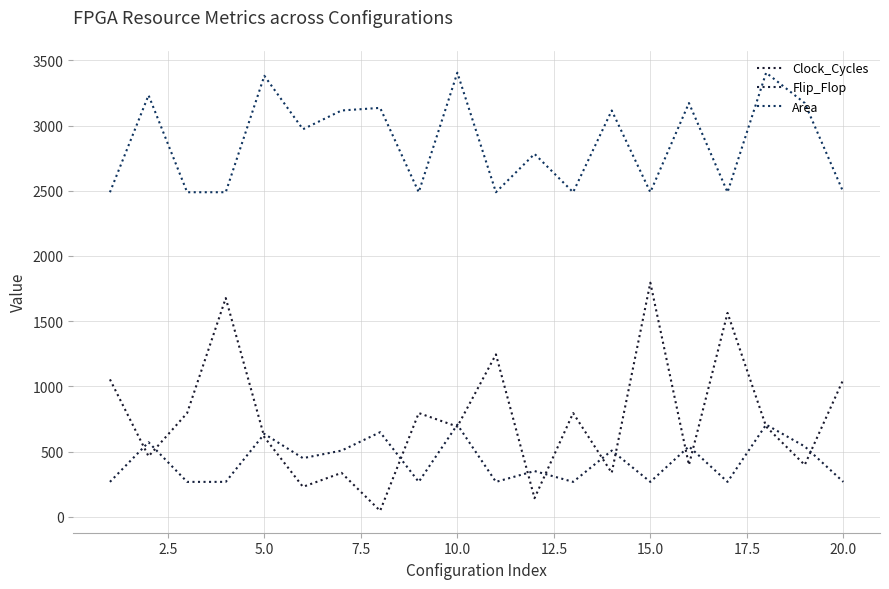

At how many categories does at least one series exceed 1607?

20